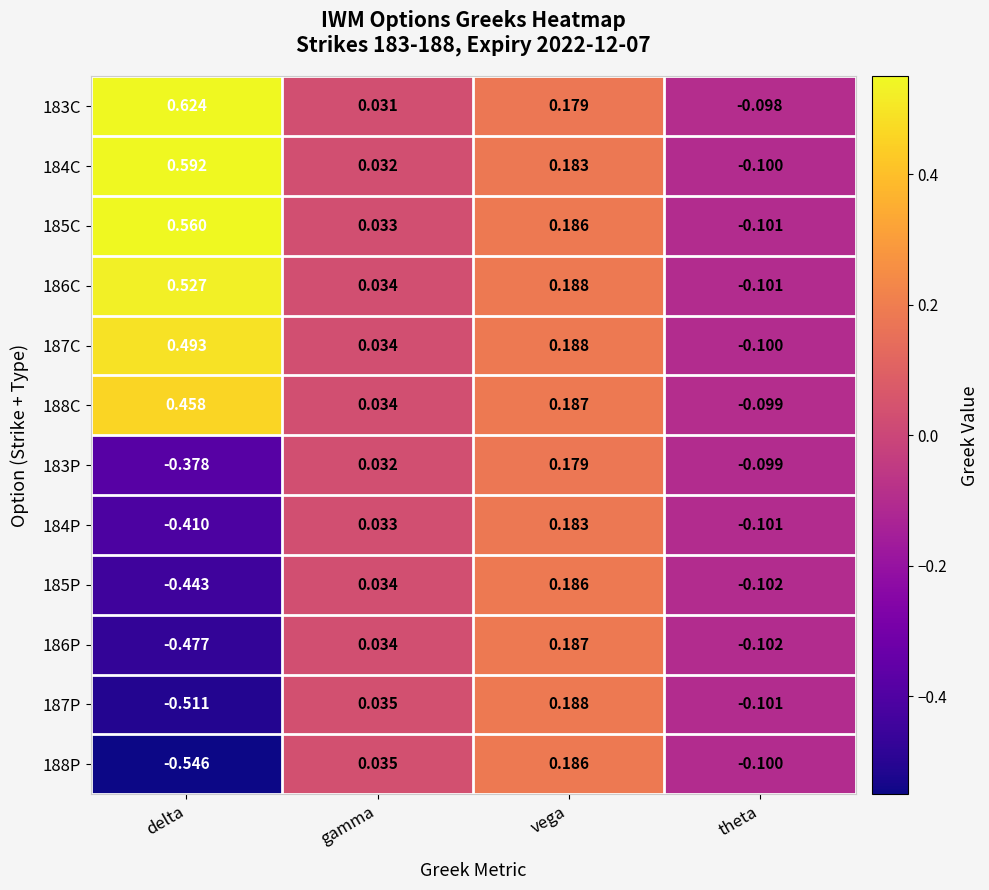

At which label is 187P closest to 0?

gamma